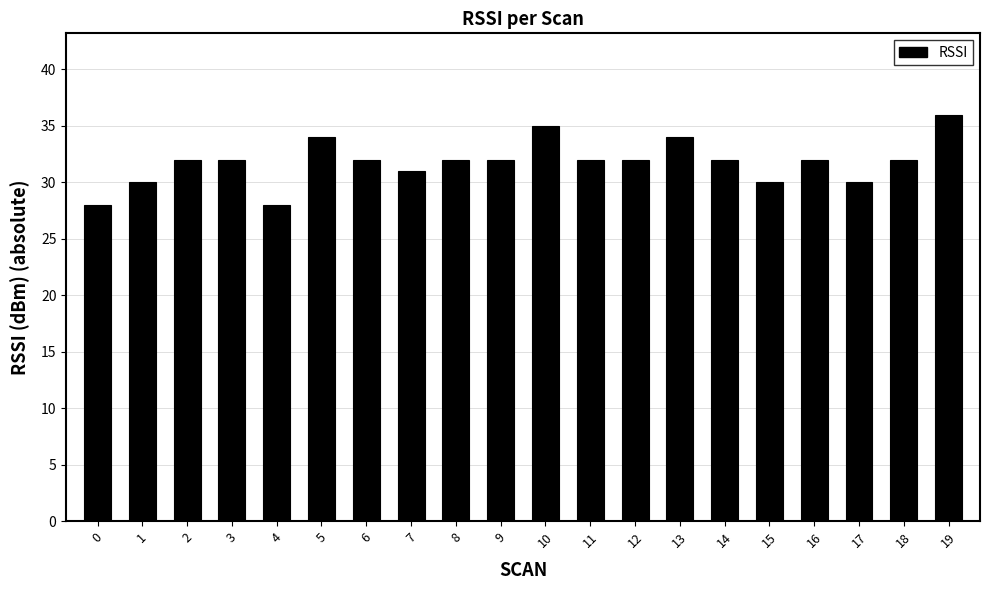

Reading left to right, transcribe all the data shown in this chart.

28	30	32	32	28	34	32	31	32	32	35	32	32	34	32	30	32	30	32	36